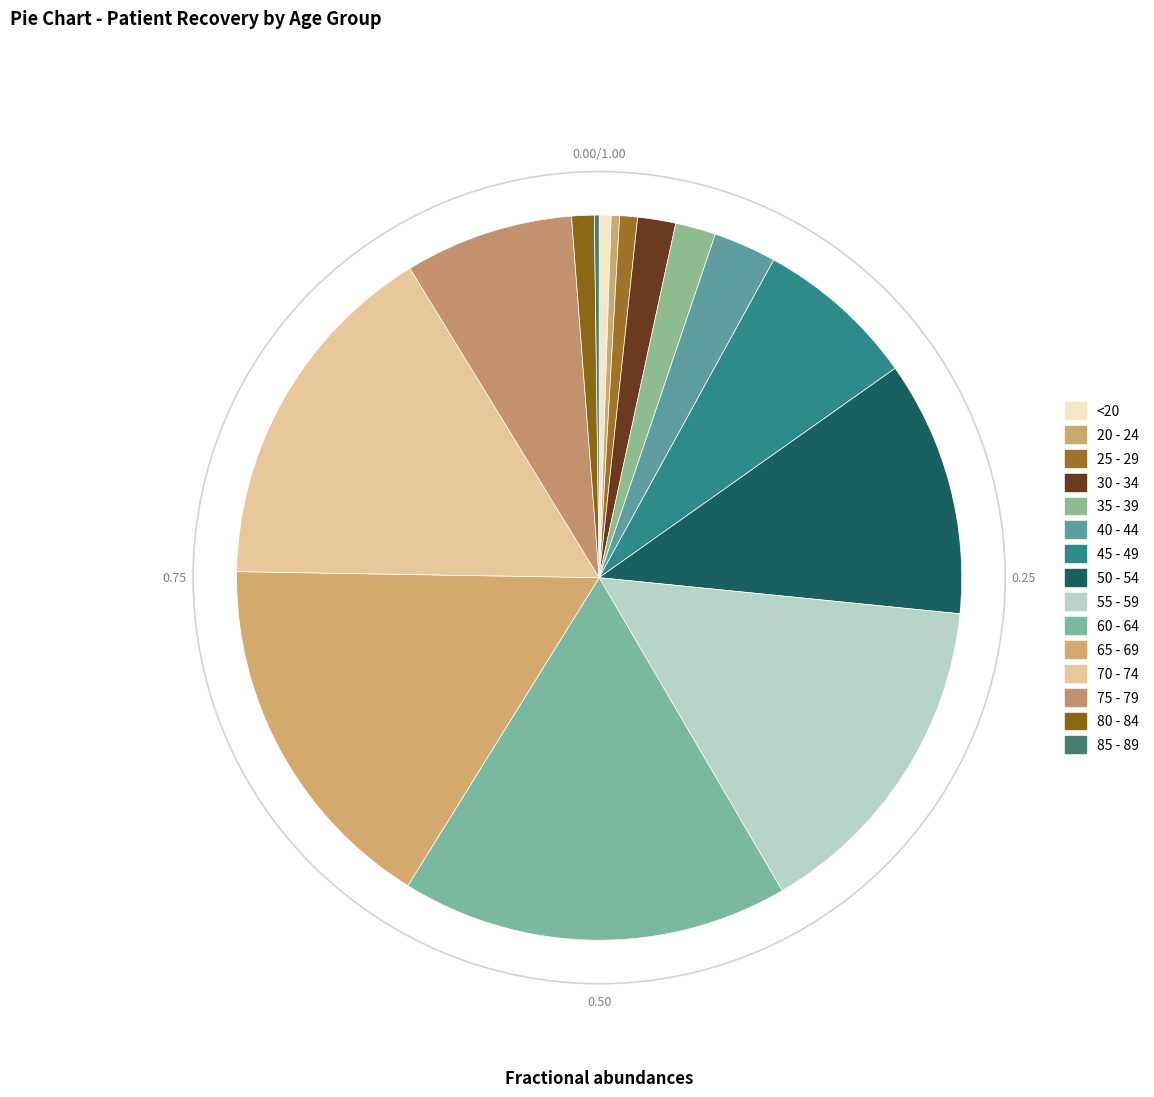

Is the sum of 85 - 89 and 25 - 29 greater than half?

No